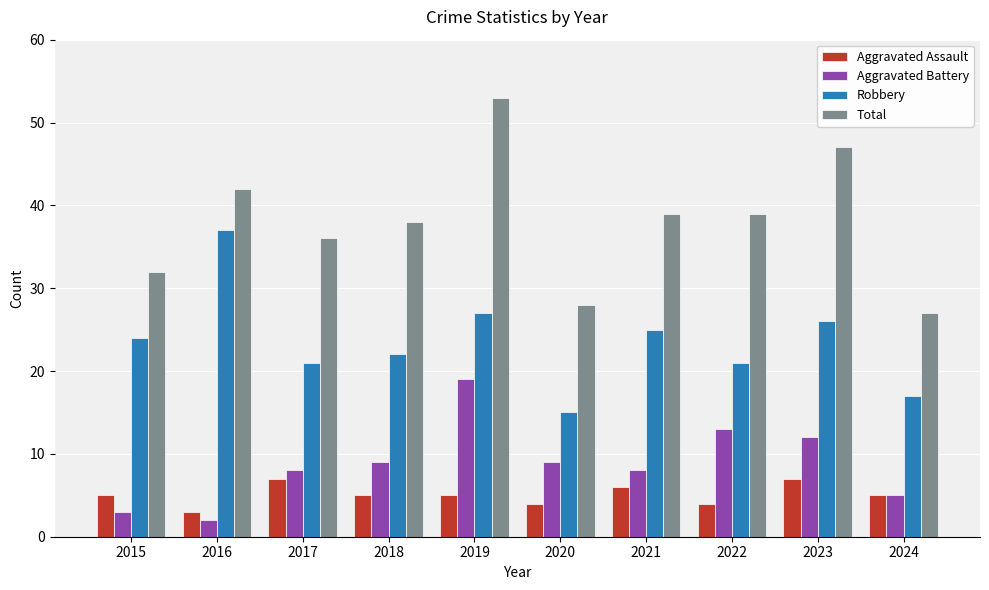

At which category is the sum across all series the highest?

2019